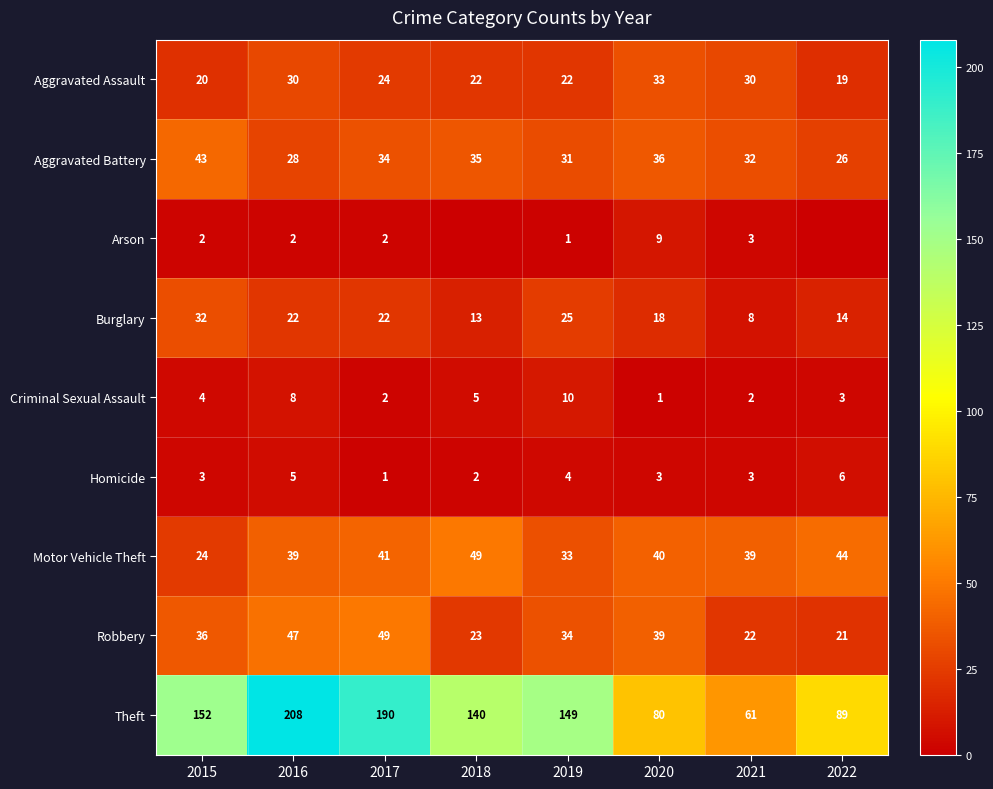

Is it true that Arson equals 1 at 2019?

True